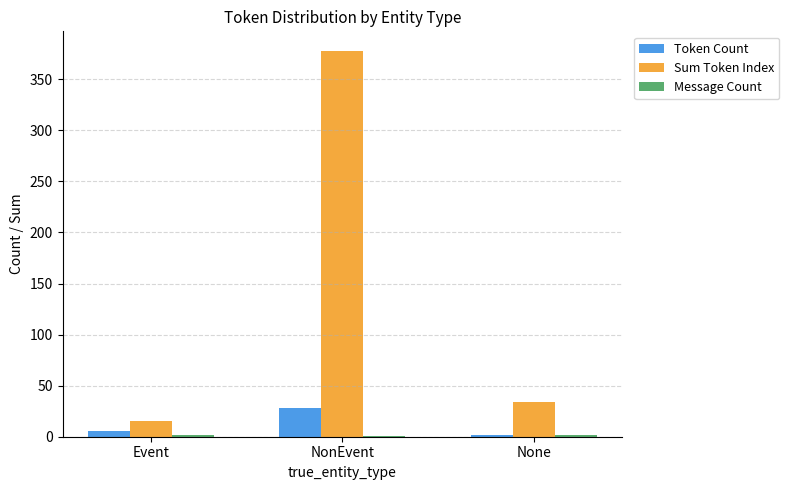

Which series has the largest total across all categories?

Sum Token Index